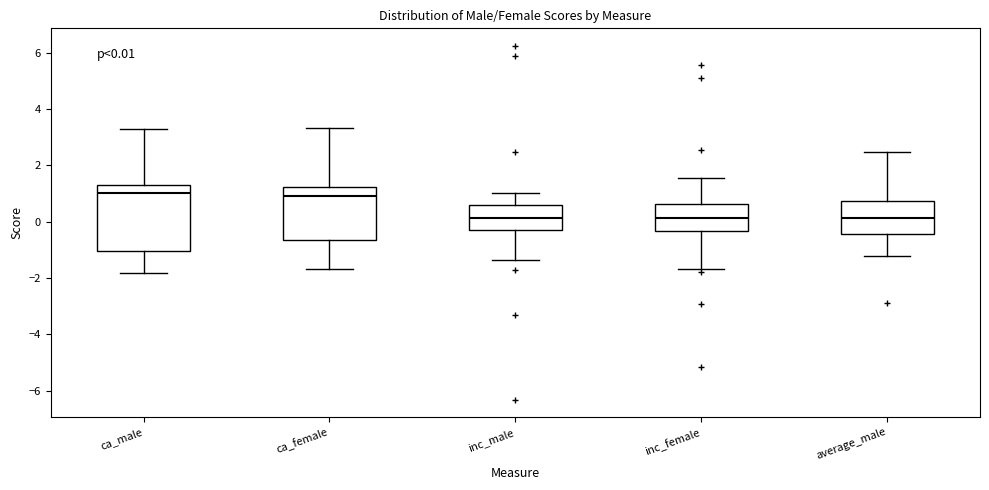

Comparing the boxes themselves (not the whiskers), which one is the tallest?

ca_male